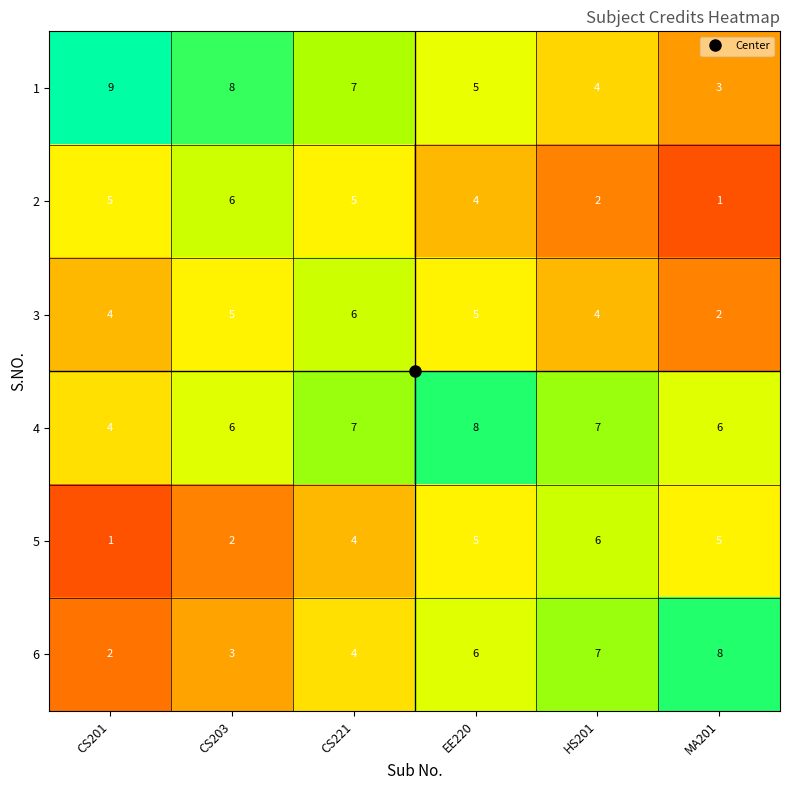

How many values in the 6 series are below 6?

3